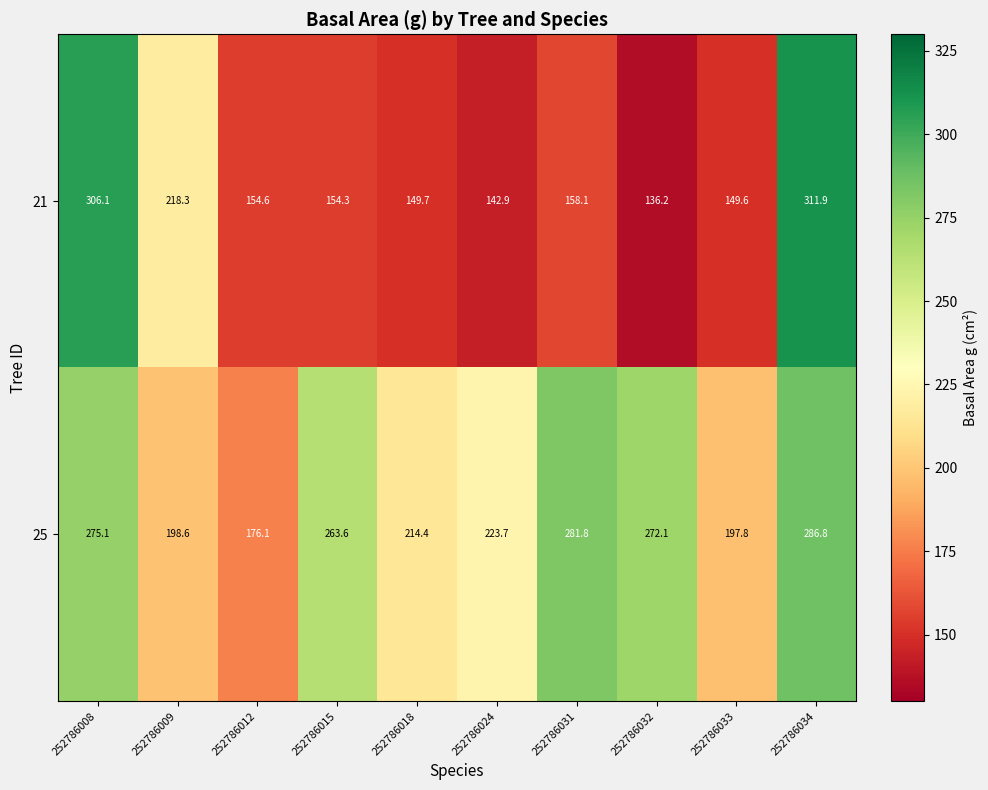

Reading left to right, list all the values displayed in this chart.

21: 306.1	218.3	154.6	154.3	149.7	142.9	158.1	136.2	149.6	311.9
25: 275.1	198.6	176.1	263.6	214.4	223.7	281.8	272.1	197.8	286.8